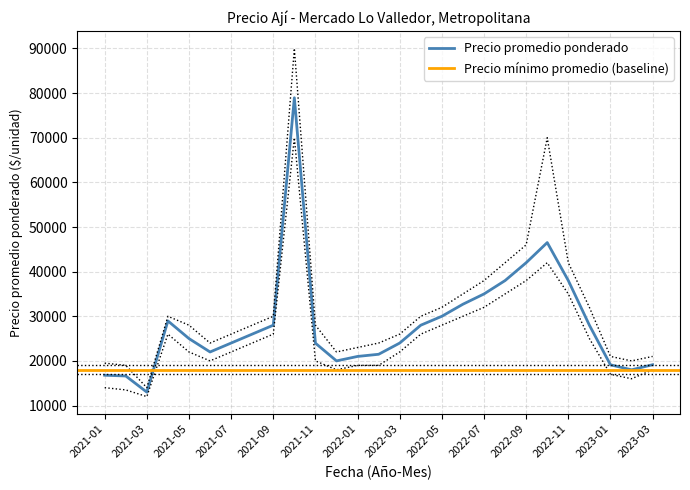

Where does the Precio $/Kg series first go above 28000?

2021-04